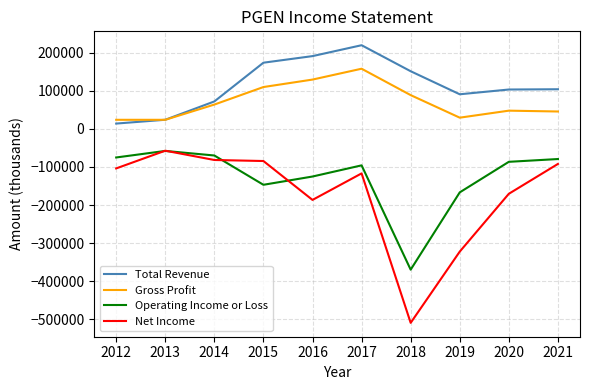

What is the approximate value of Total Revenue at 2014, to the nearest 100?

71900